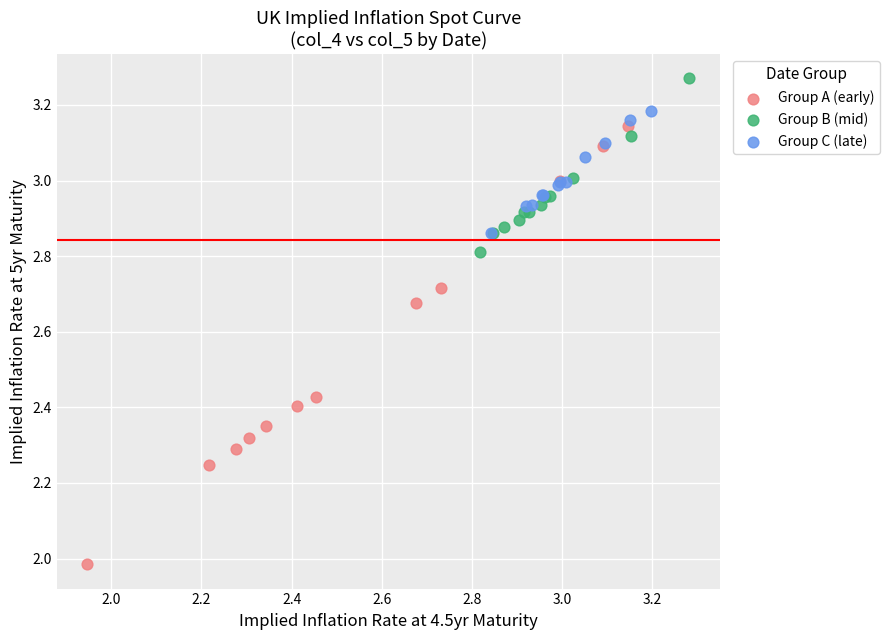

Which series has the widest spread of Y values?

Group A (early)